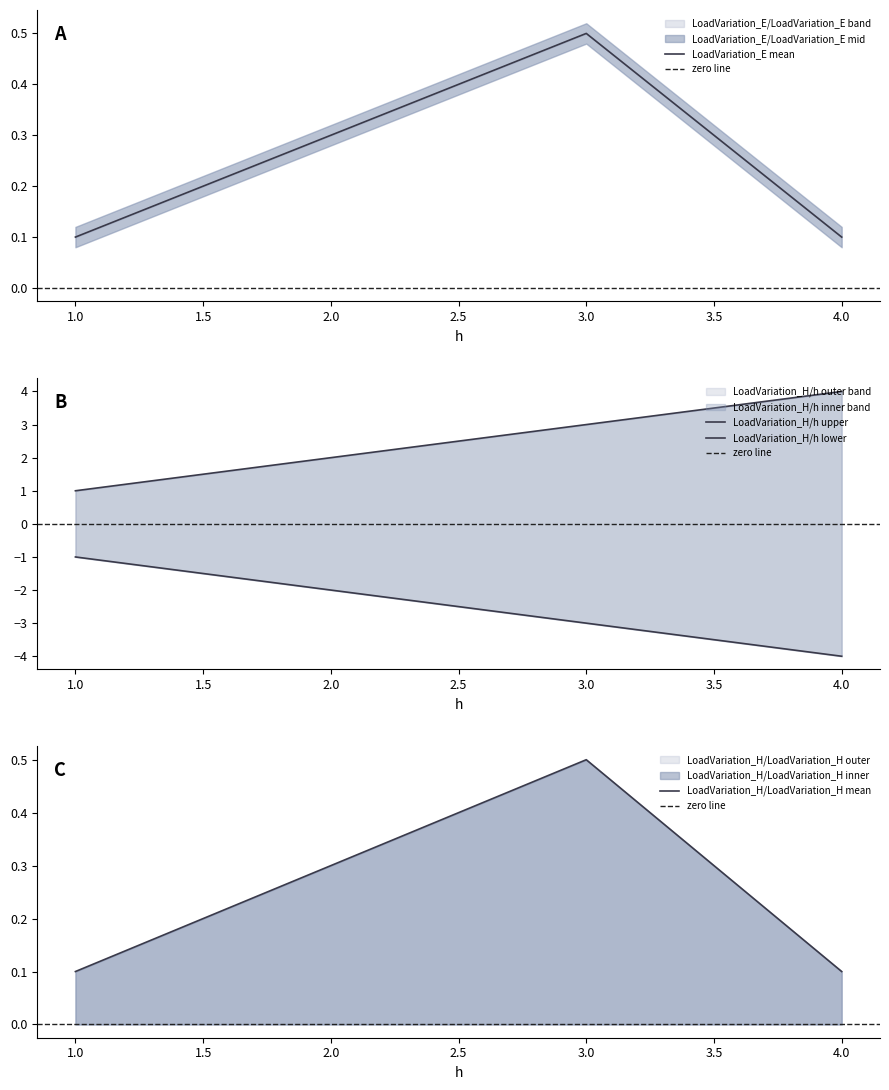

The LoadVariation_E mean series shows 0.3 at 2.0. True or false?

True